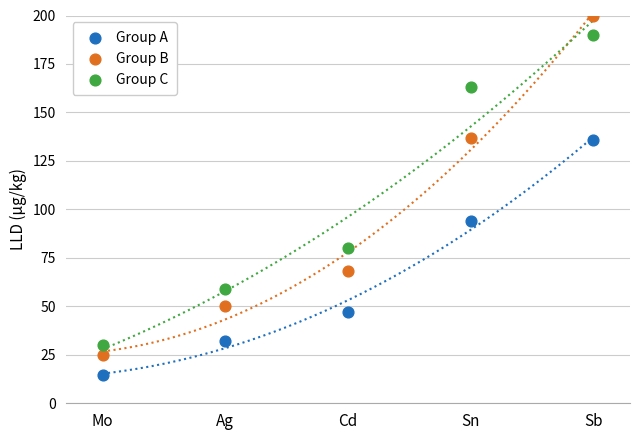

Which series reaches the maximum Y coordinate?

Group B